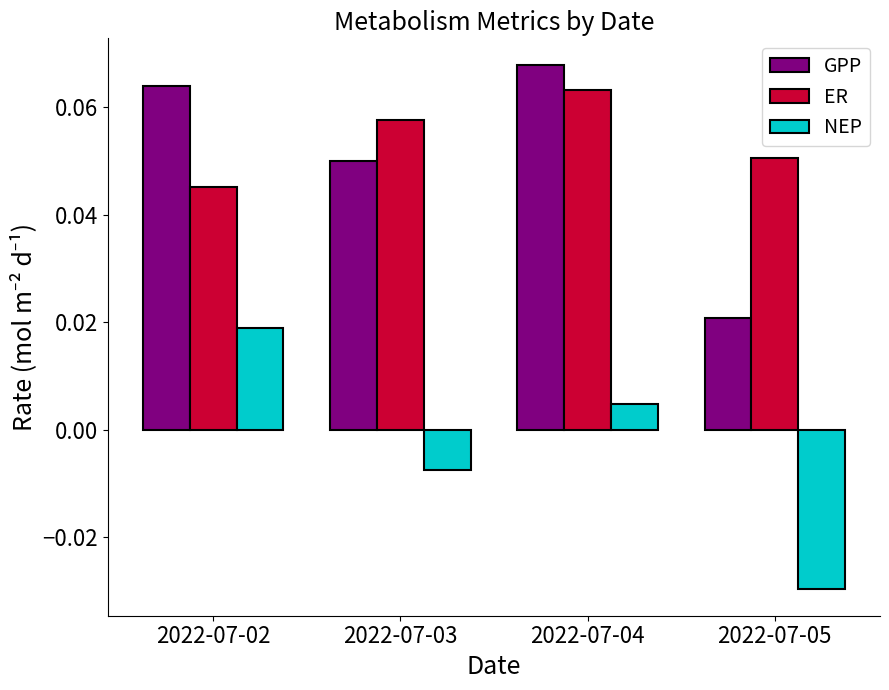

How many distinct data groups are displayed?

3